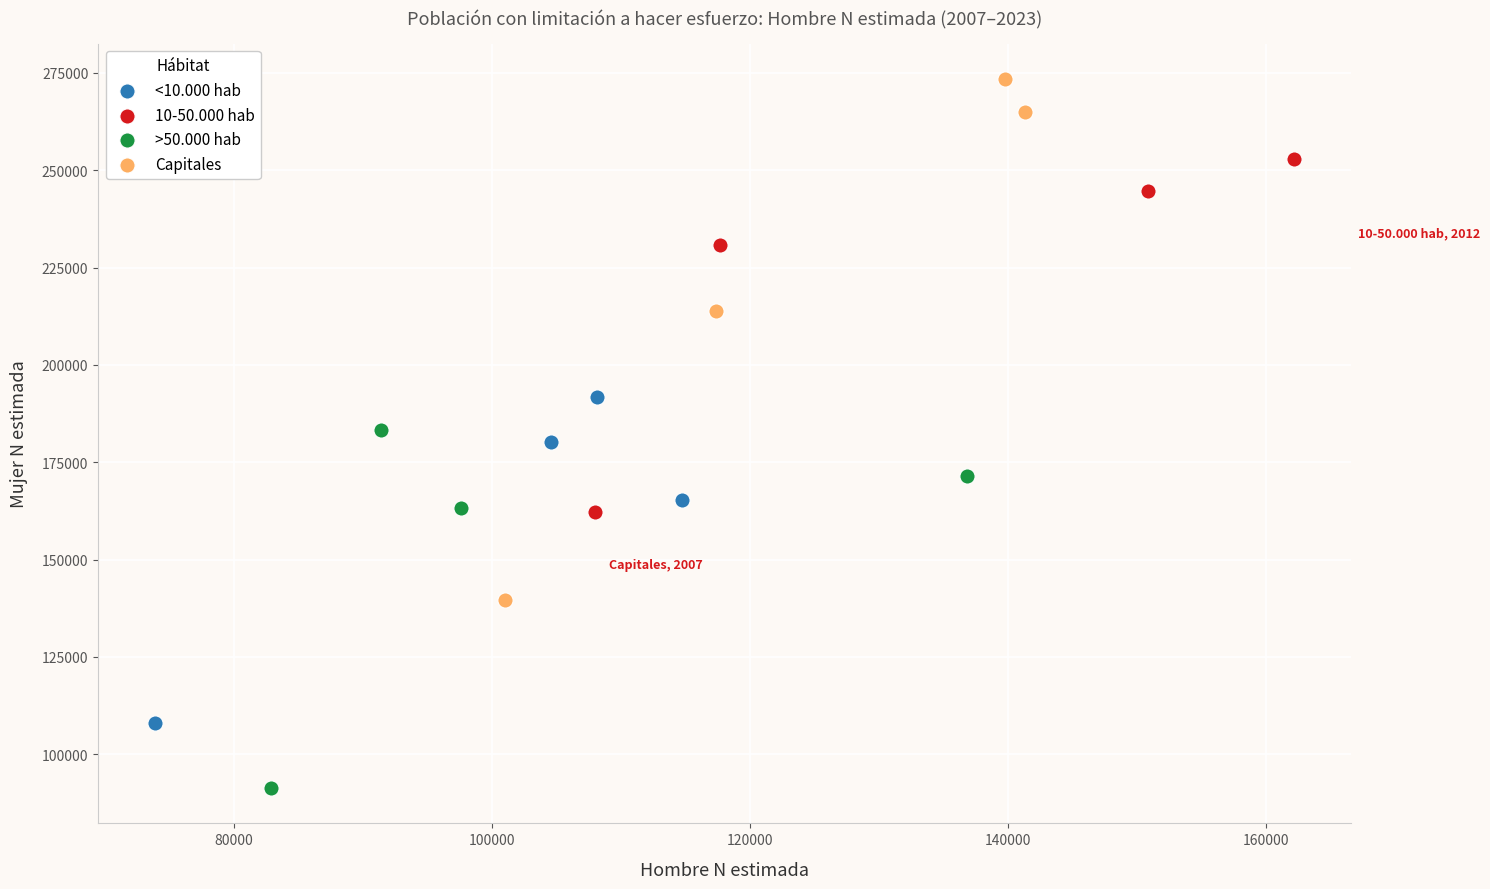

Which series has the widest spread of Y values?

Capitales